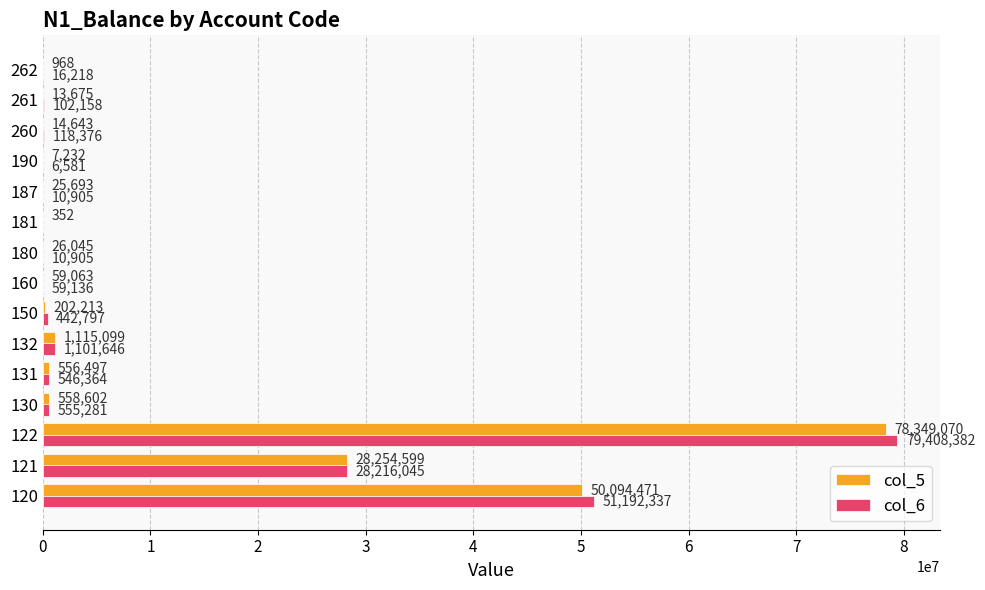

Which category has the highest value in the col_5 series?

122